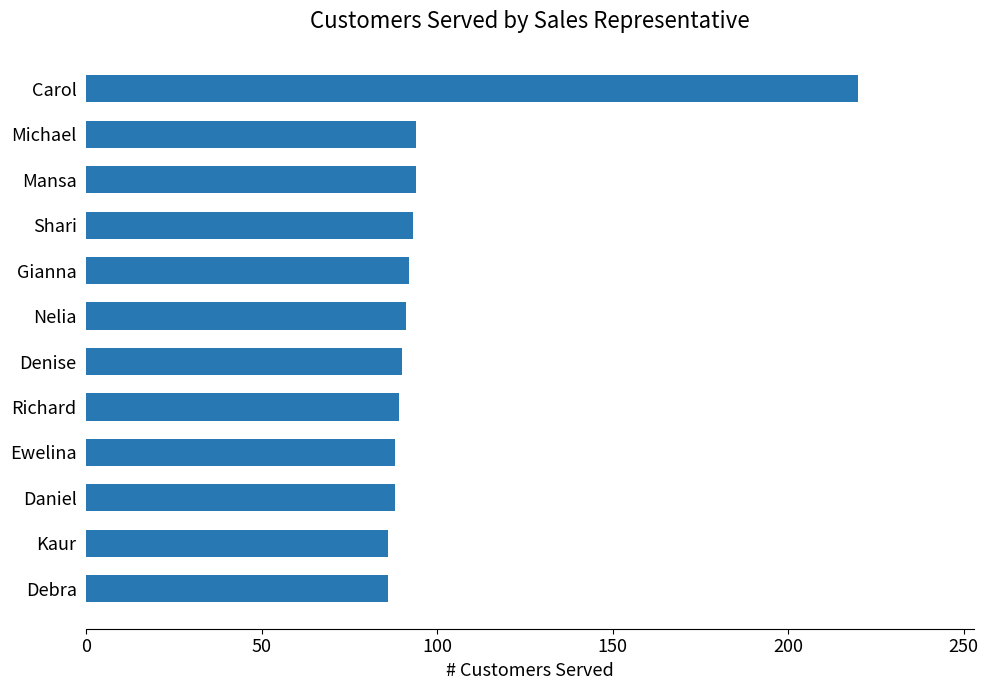

At which category does the chart reach its peak across all series?

Carol